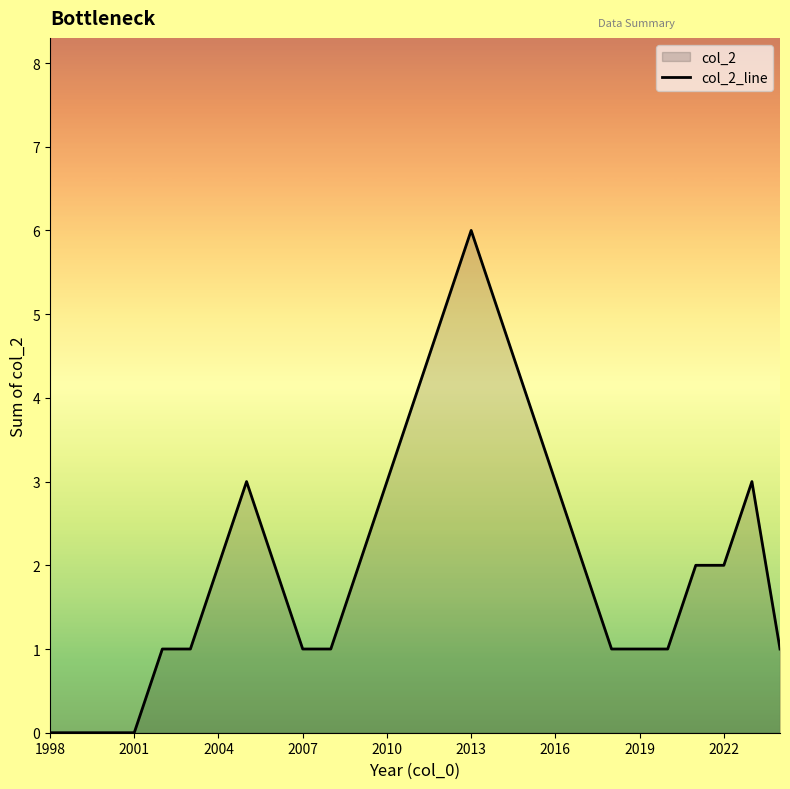

What is the greatest value displayed?

6